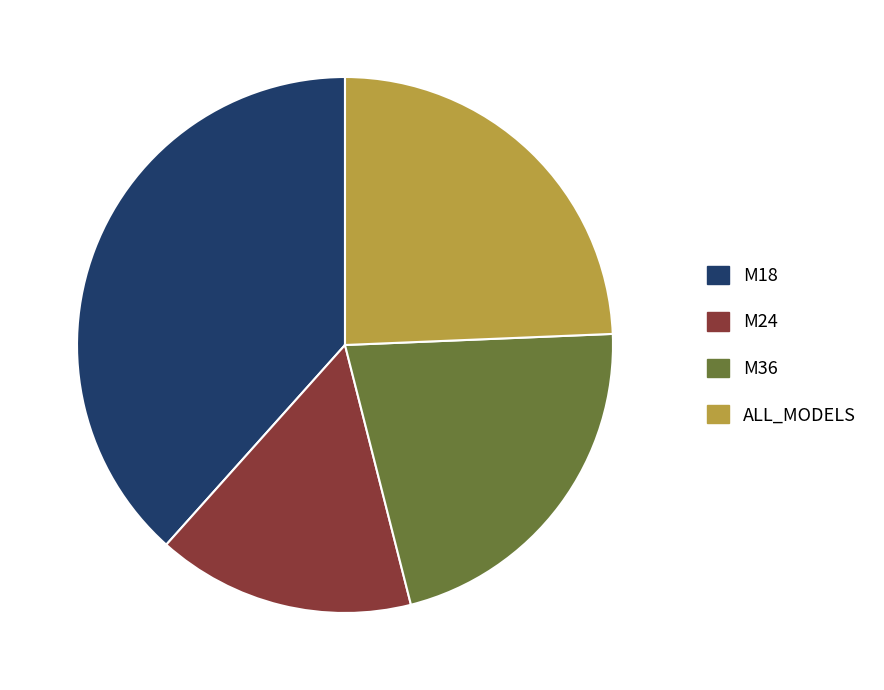

True or false: M18 accounts for 32% of the total.

False